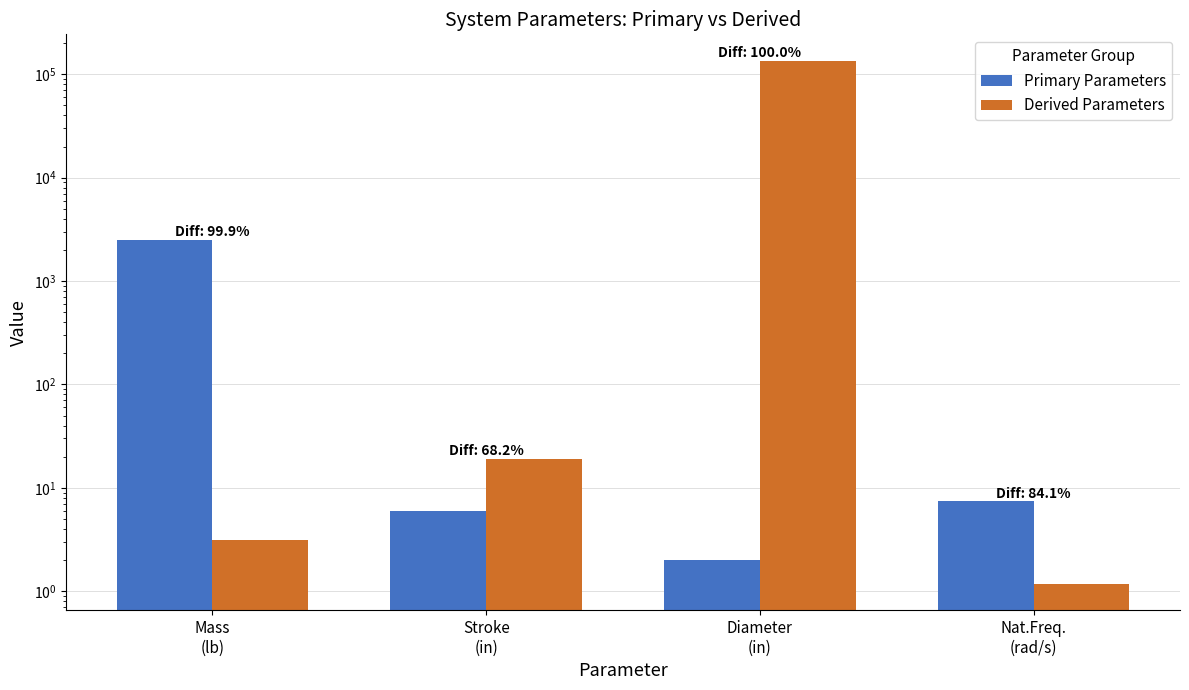

Does the chart contain stacked bars?

No